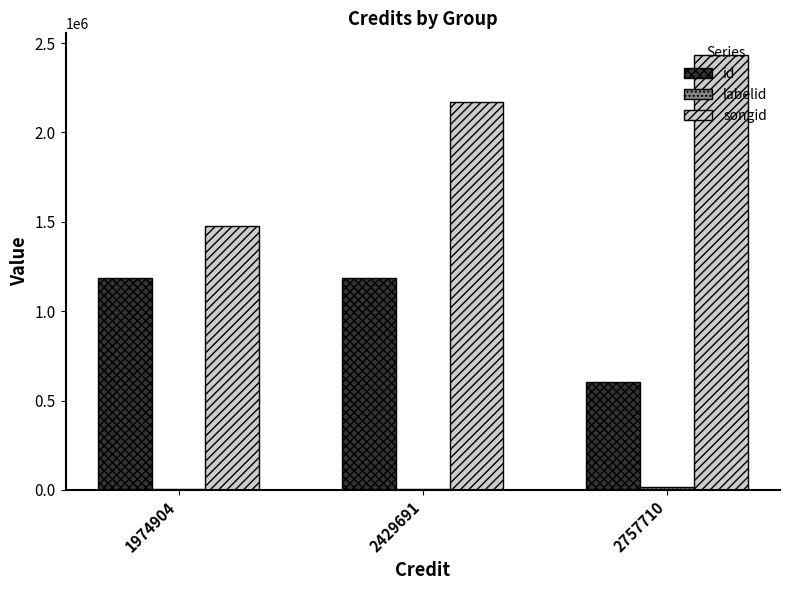

Which series changed the most between 2429691 and 2757710?

id